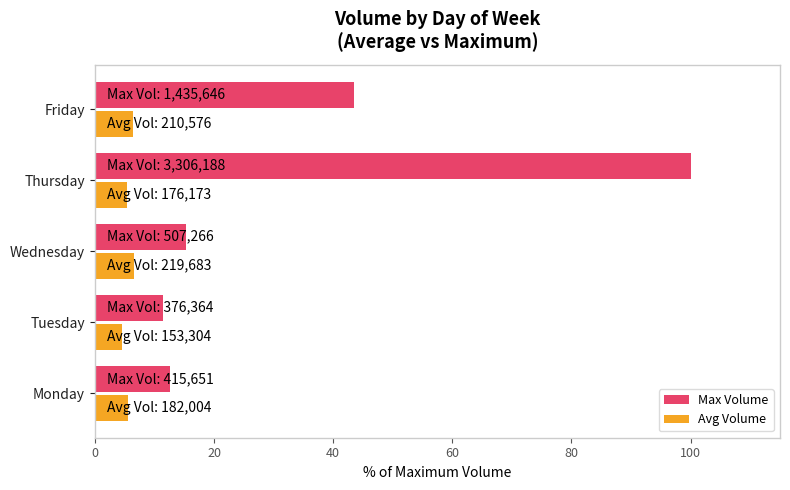

Is it true that Max Volume equals 15.3 at Wednesday?

True